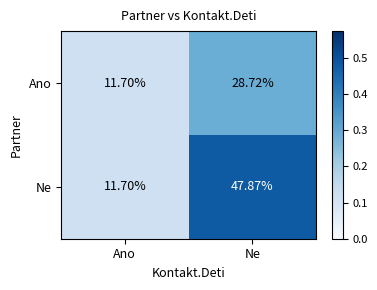

List the series in order of their peak value, highest first.

Ne, Ano